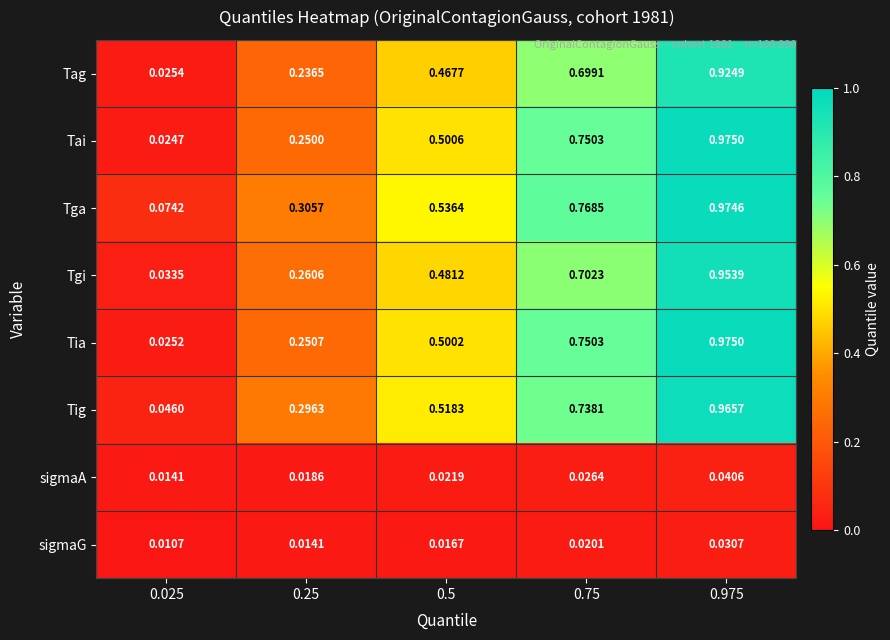

Which category has the lowest value across all series?

0.025